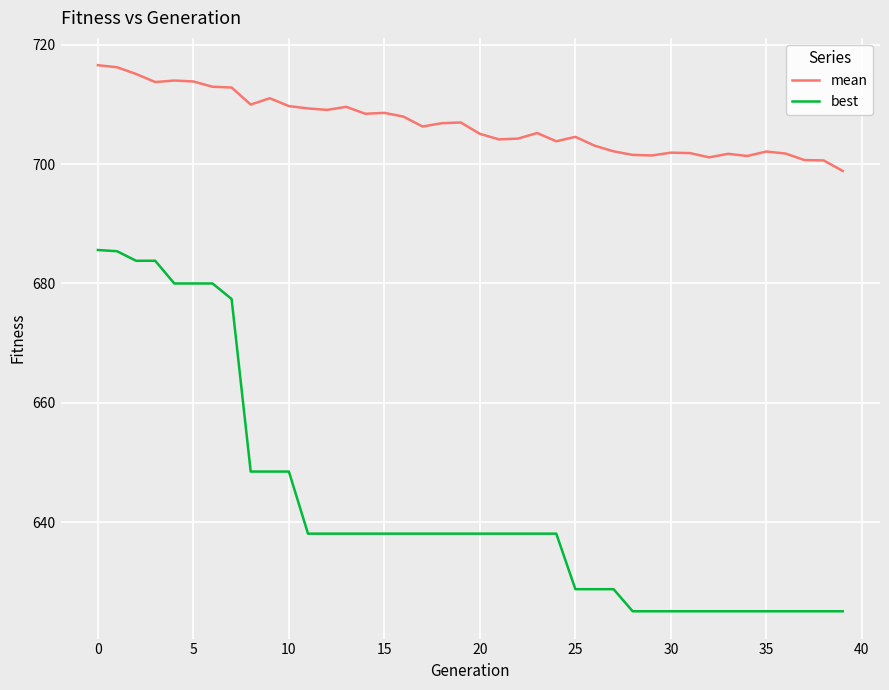

Does the chart display data point markers on the line(s)?

No